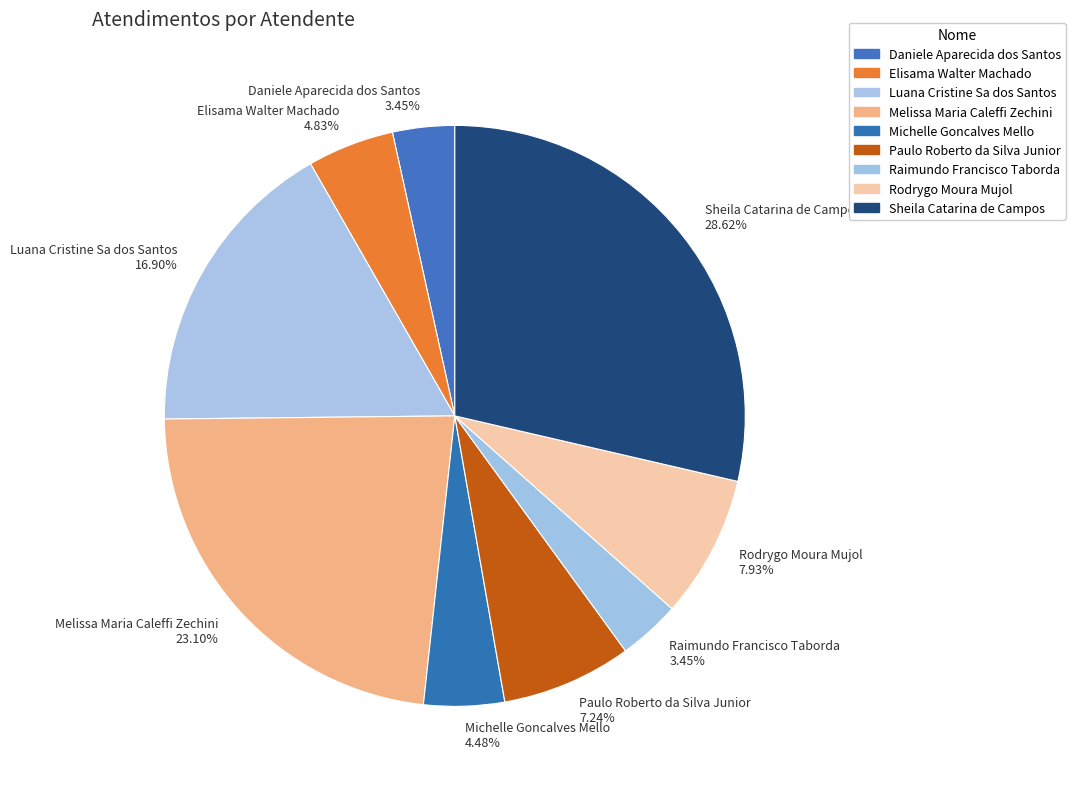

Approximately how many times larger is the value at Sheila Catarina de Campos compared to Paulo Roberto da Silva Junior?

4.0